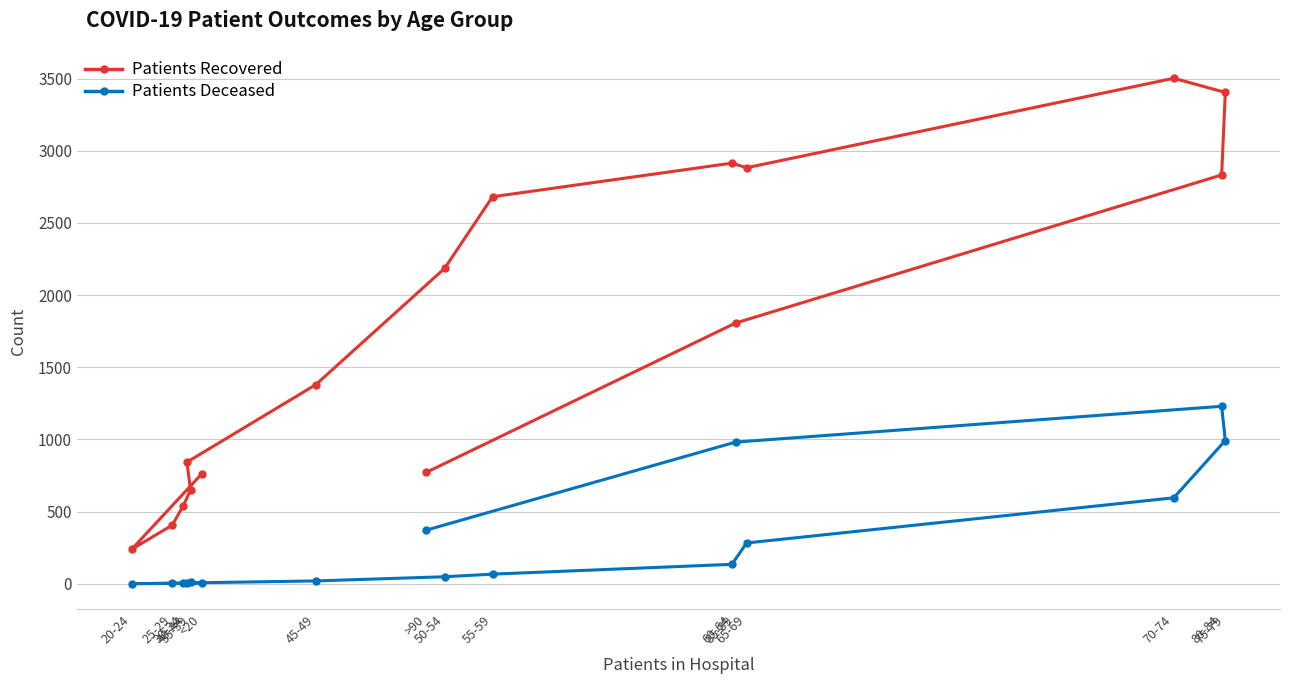

How many positive values does the Patients Deceased series have?

15